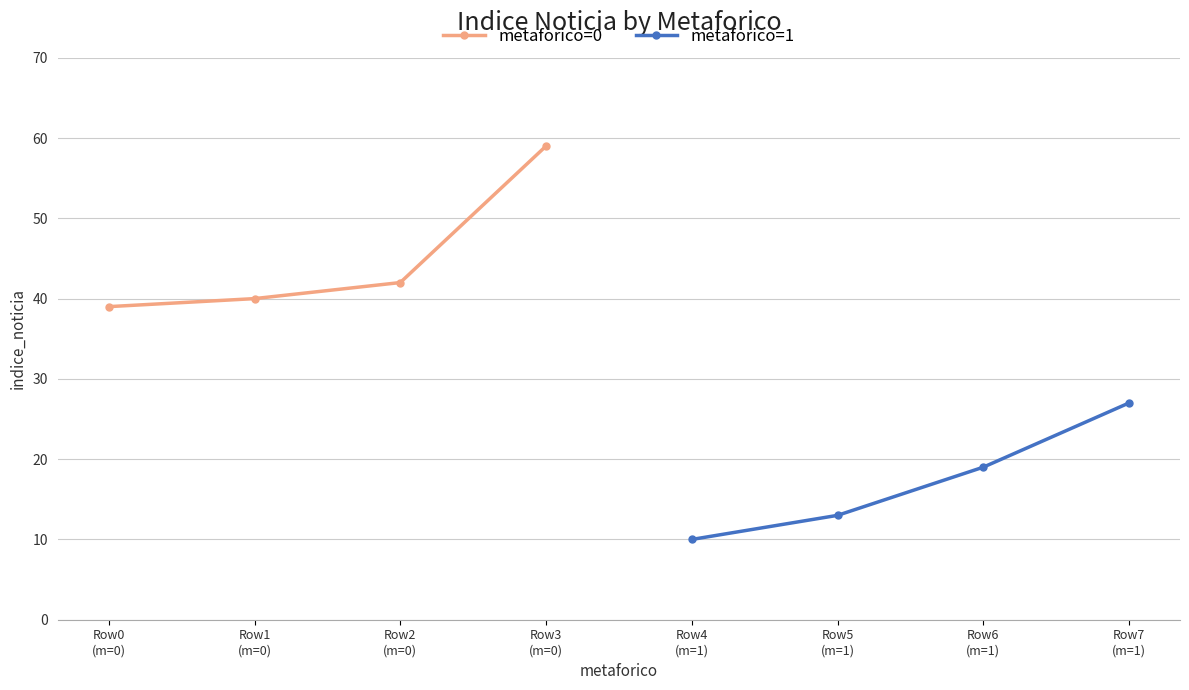

True or false: metaforico=0 and metaforico=1 intersect in this chart.

False